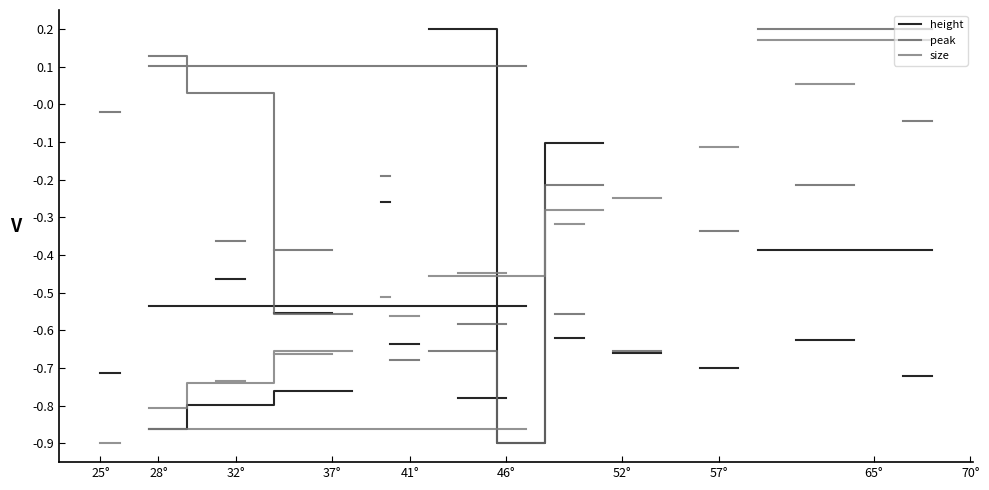

At which category does peak reach its first local valley?

46°